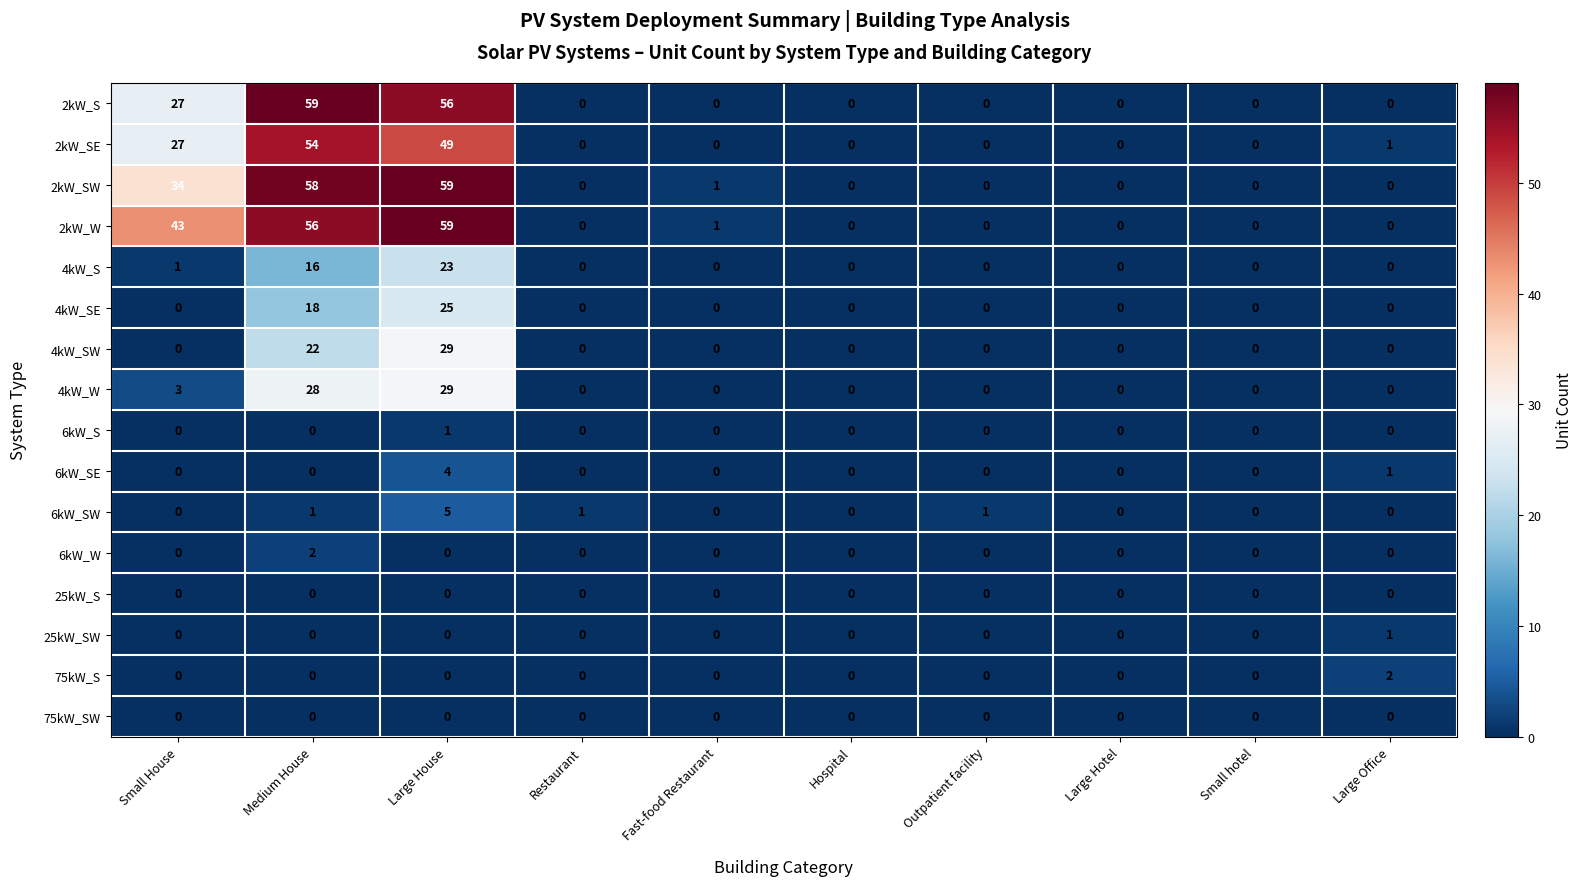

Is it true that 4kW_S equals -7 at Large Office?

False